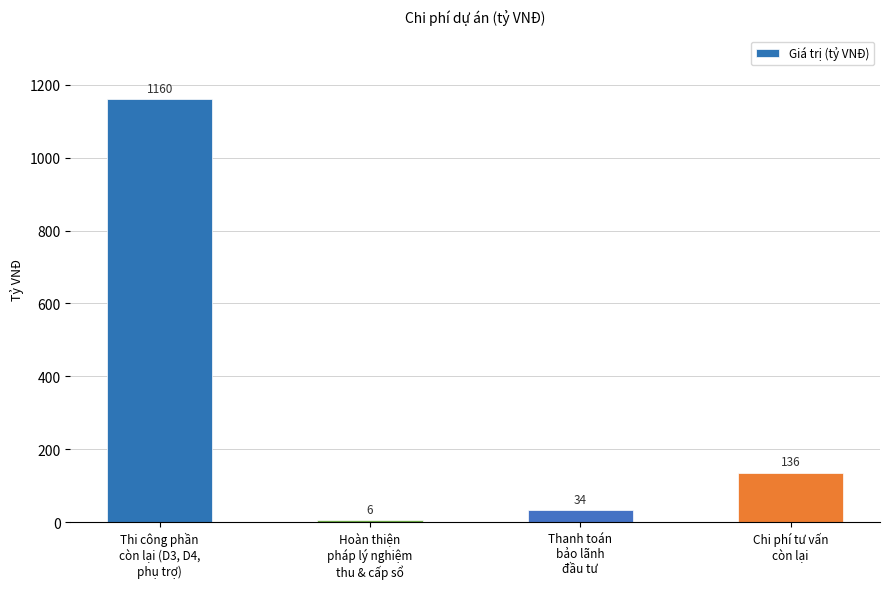

What is the sum of the values at Hoàn thiện
pháp lý nghiệm
thu & cấp sổ and Chi phí tư vấn
còn lại?

142